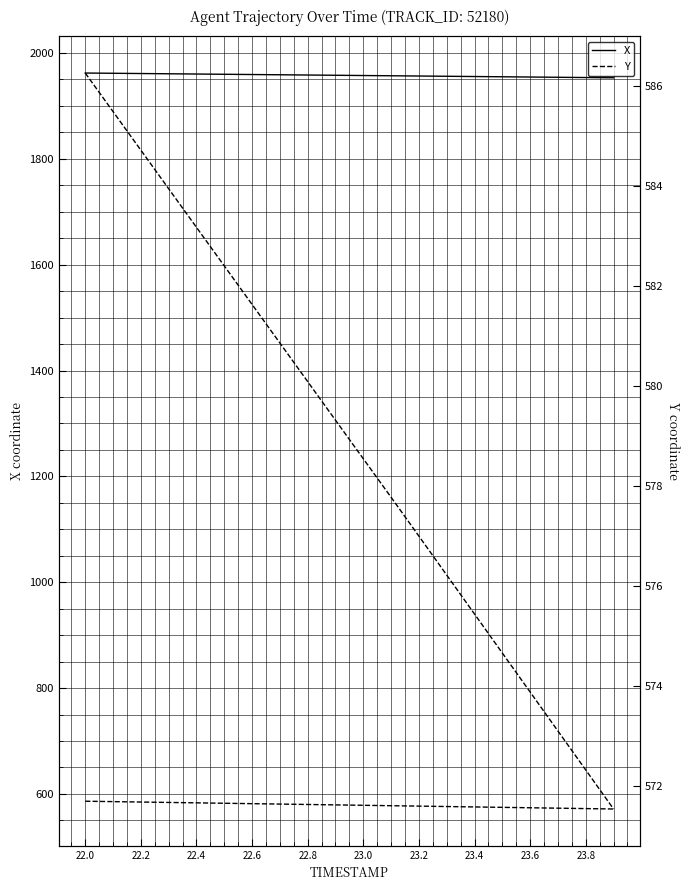

Reading left to right, list all the values displayed in this chart.

X: 1962.0	1961.6	1961.1	1960.6	1960.2	1959.7	1959.2	1958.8	1958.3	1957.8	1957.3	1956.9	1956.4	1955.9	1955.5	1955.0	1954.5	1954.0	1953.5	1953.1
Y: 586.3	585.5	584.7	583.9	583.2	582.4	581.6	580.9	580.1	579.3	578.5	577.8	577.0	576.2	575.4	574.7	573.9	573.1	572.3	571.5